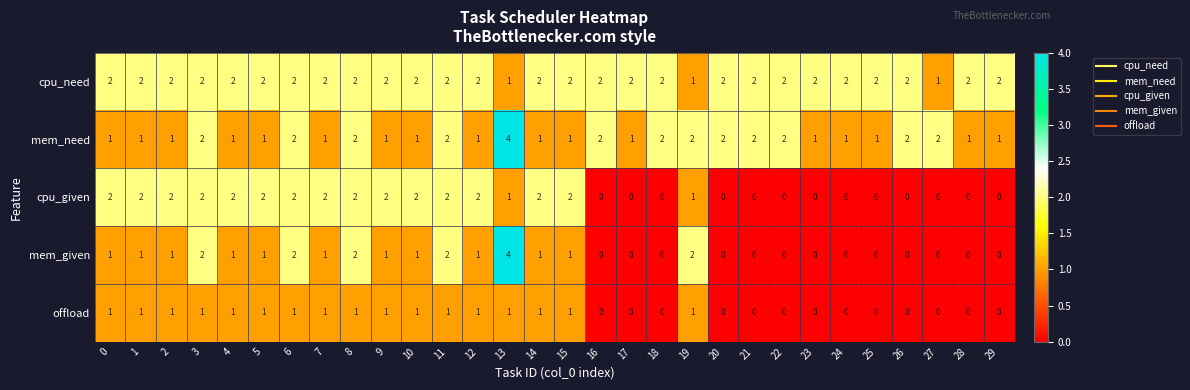

What is the difference between the maximum and second lowest values in the mem_given series?

4